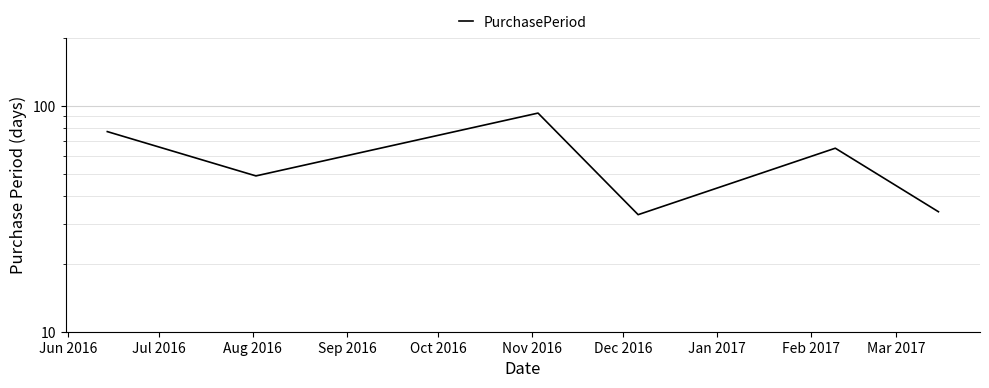

How many interior local peaks (higher than both neighbors) does the data have?

2